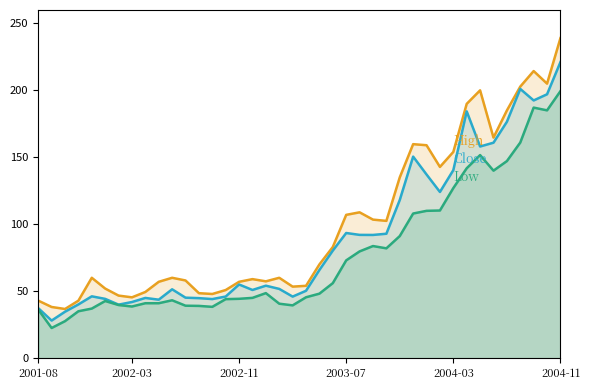

What is the difference between the highest and lowest values at 2002-05?

16.0